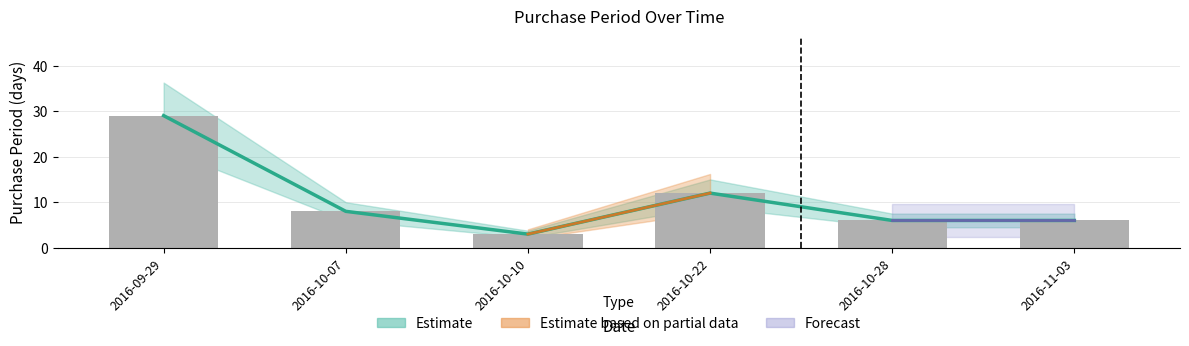

Reading left to right, transcribe all the data shown in this chart.

2016-09-29=29	2016-10-07=8	2016-10-10=3	2016-10-22=12	2016-10-28=6	2016-11-03=6